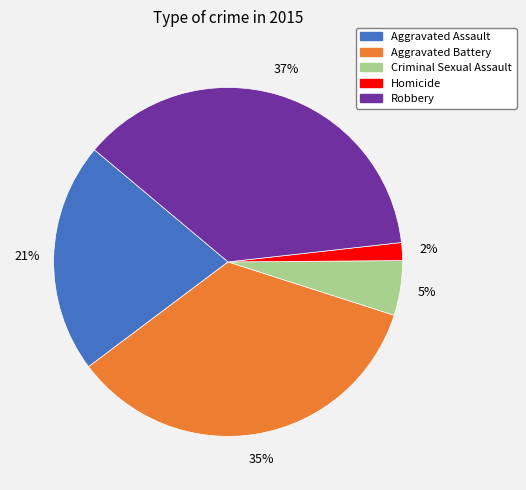

The Robbery slice represents 37% of the pie. True or false?

True